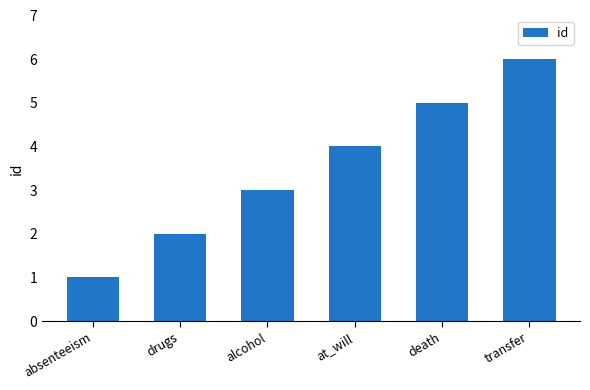

What is the maximum value shown in the chart?

6